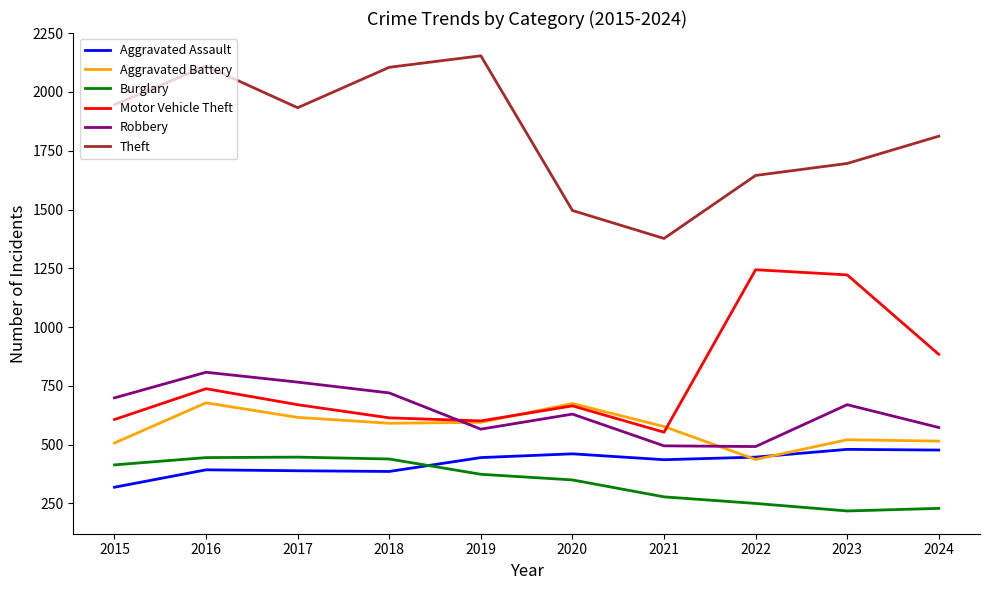

True or false: Aggravated Battery and Burglary intersect in this chart.

False